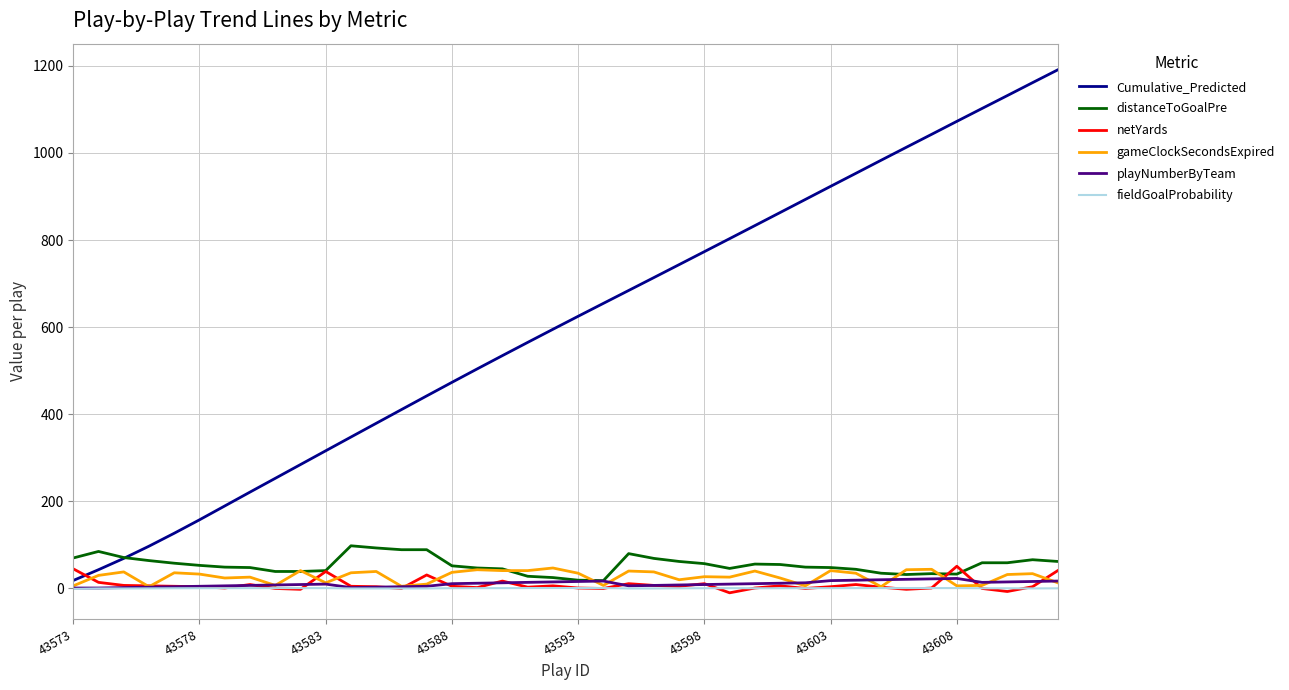

Which series has the widest spread of values?

Cumulative_Predicted